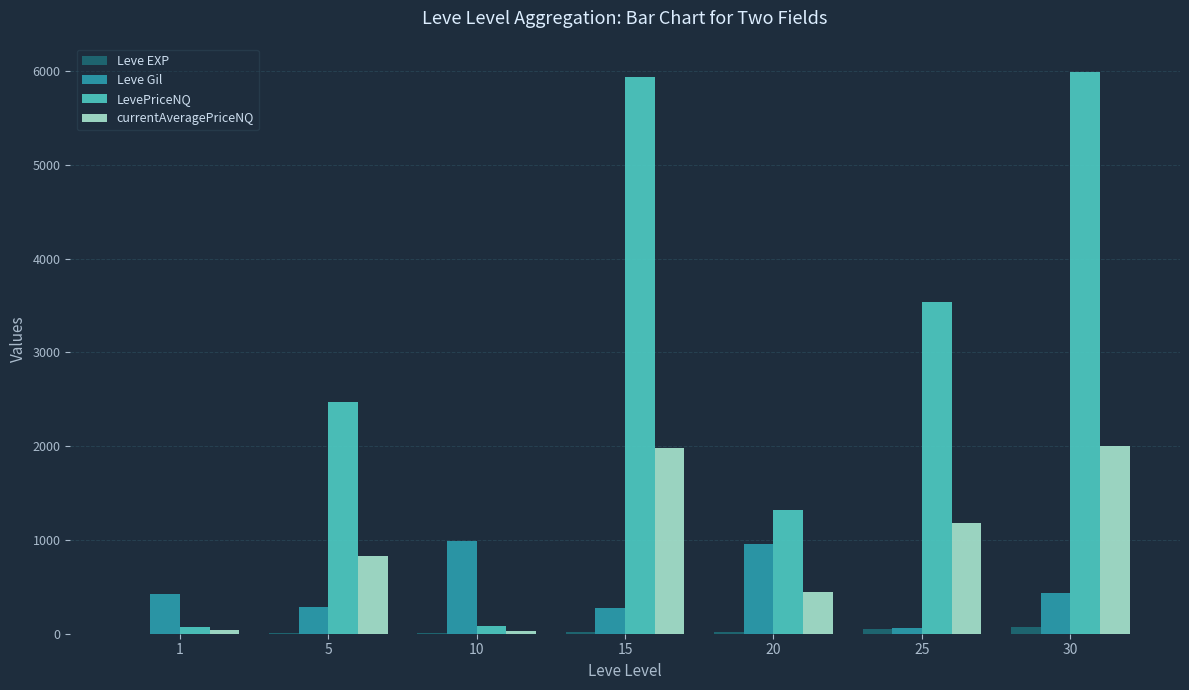

Which series has the largest total across all categories?

LevePriceNQ